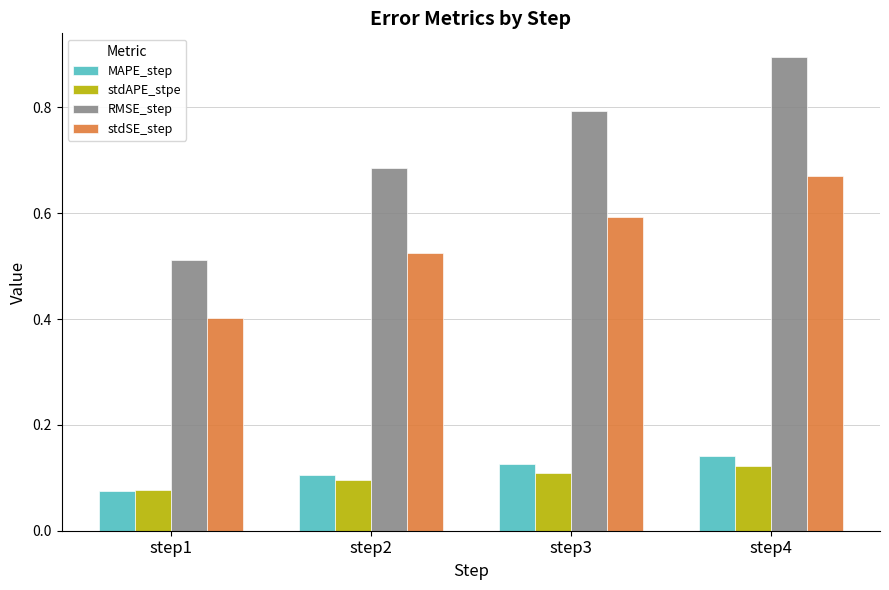

How many distinct data groups are displayed?

4